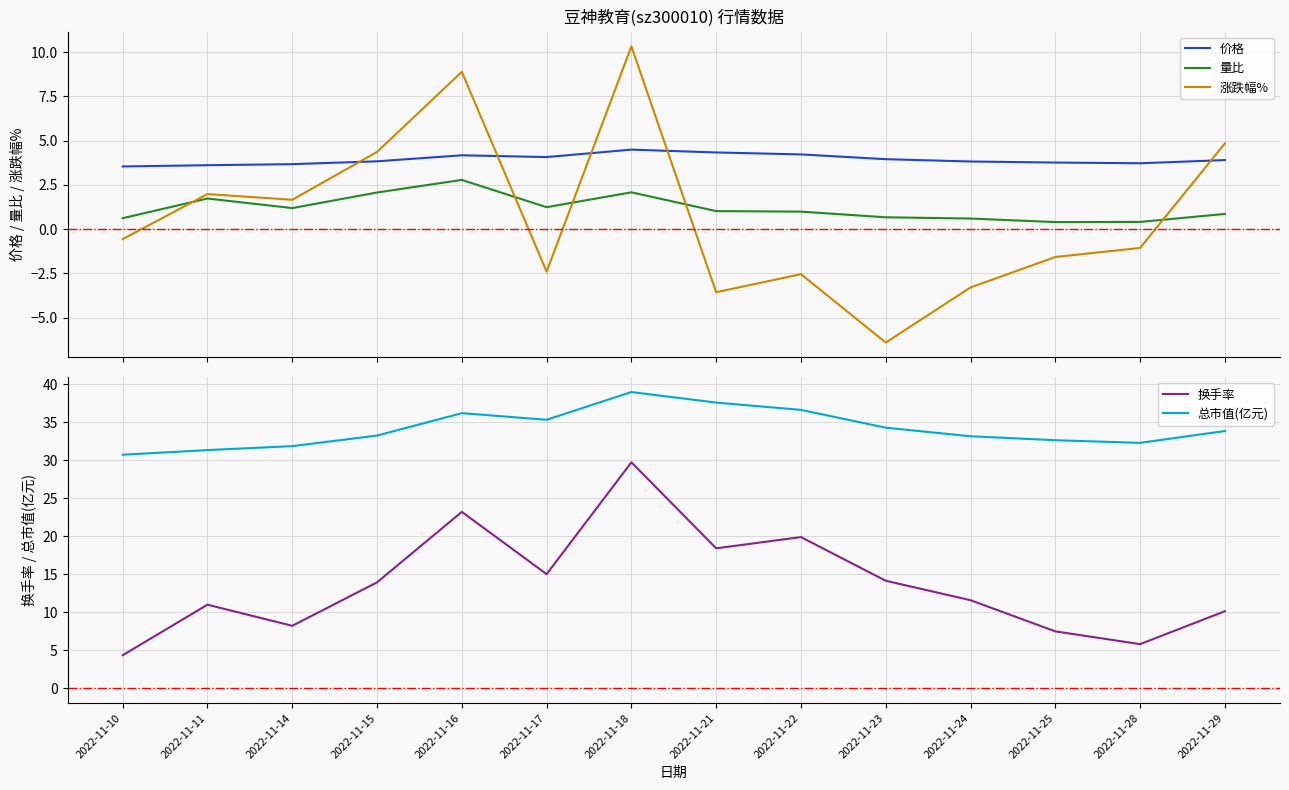

What are all the series names shown in the legend?

价格, 量比, 涨跌幅%, 换手率, 总市值(亿元)